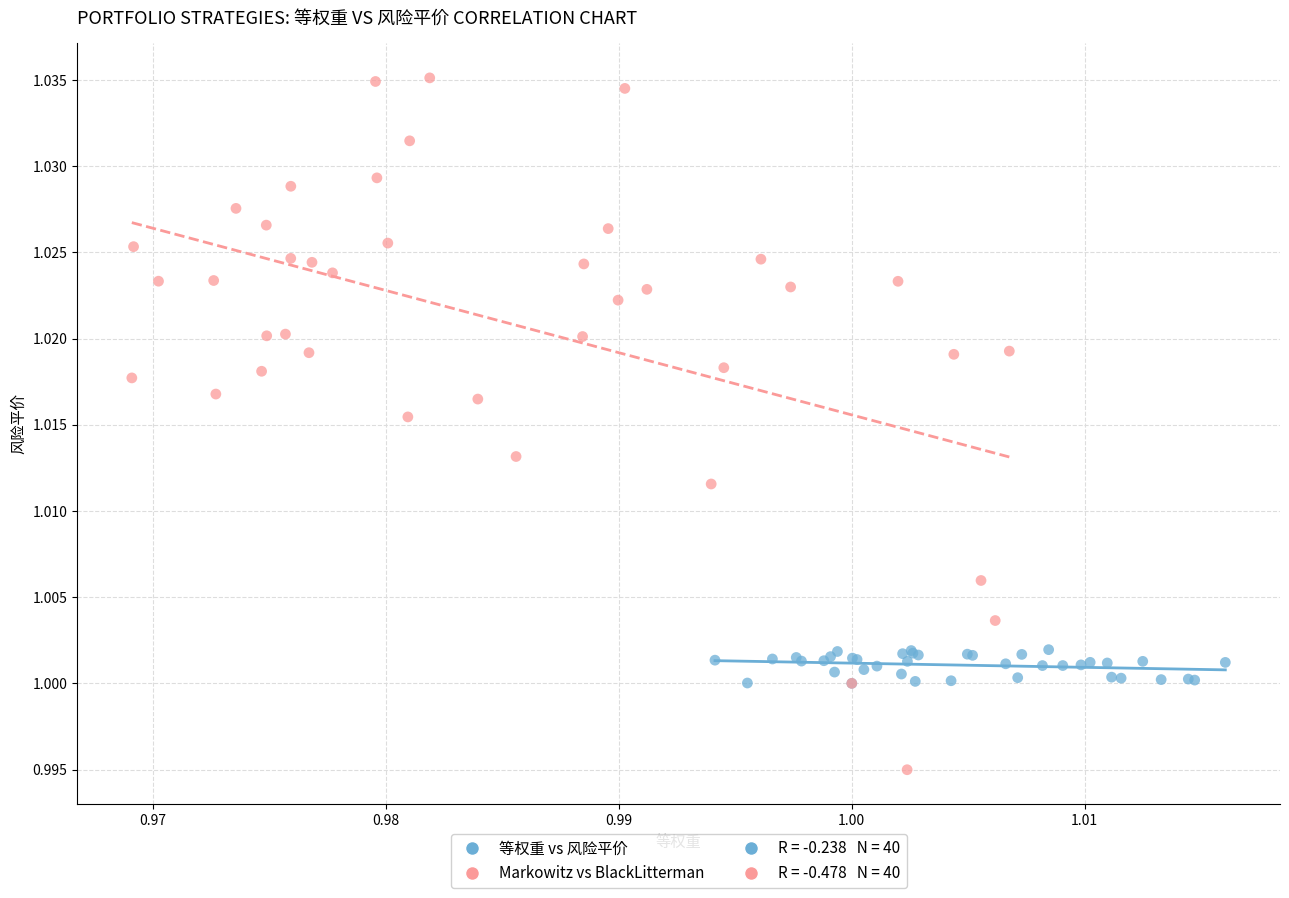

Which series reaches the minimum Y coordinate?

Markowitz vs BlackLitterman